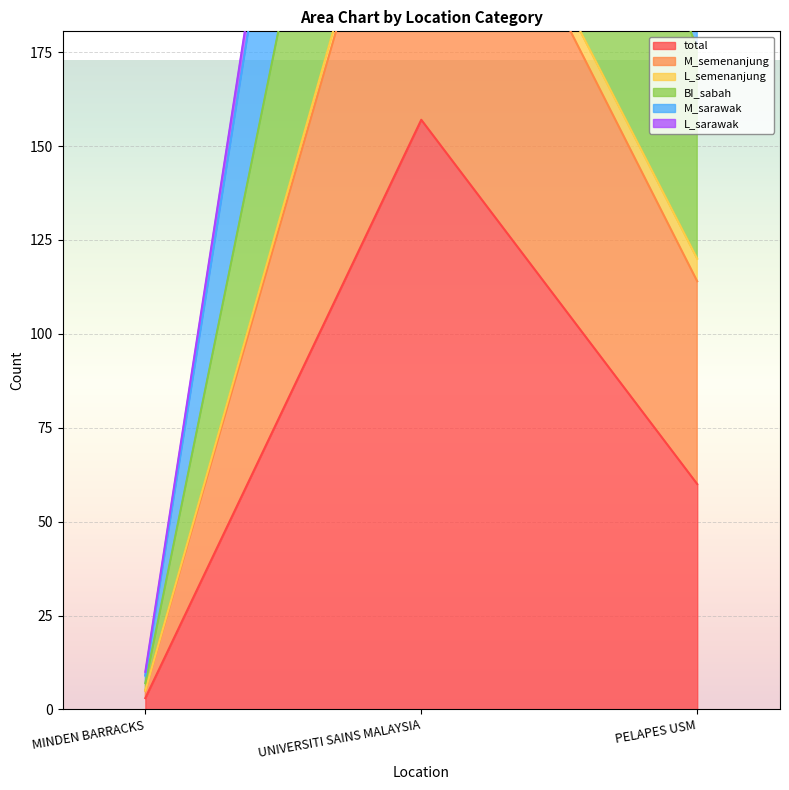

Read the M_semenanjung value at UNIVERSITI SAINS MALAYSIA, to the nearest 5.

470